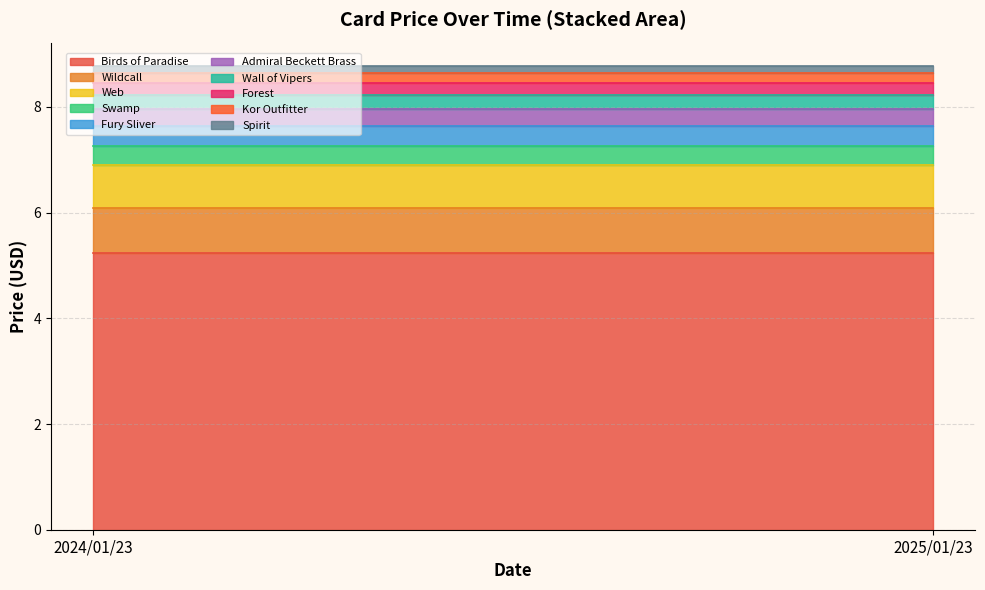

The chart shows a value of 0.8 at Web. True or false?

True